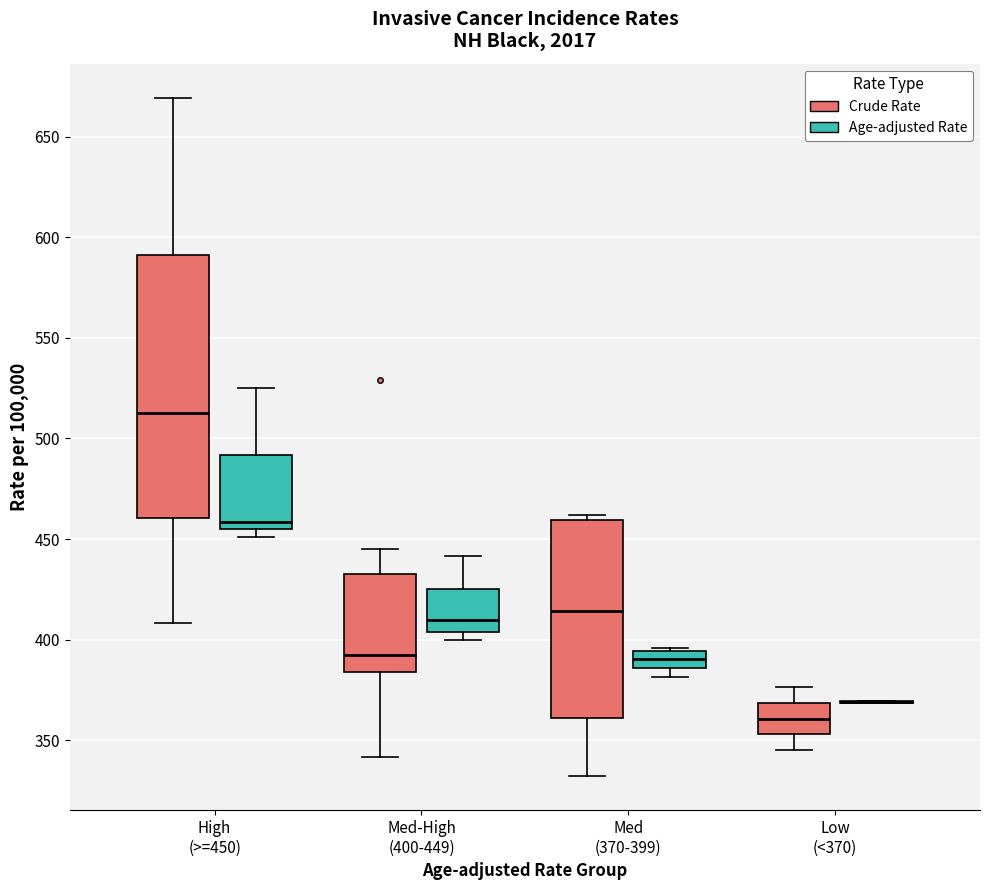

Which box is the tallest, from its lower edge to its upper edge?

High (>=450) (Crude Rate)